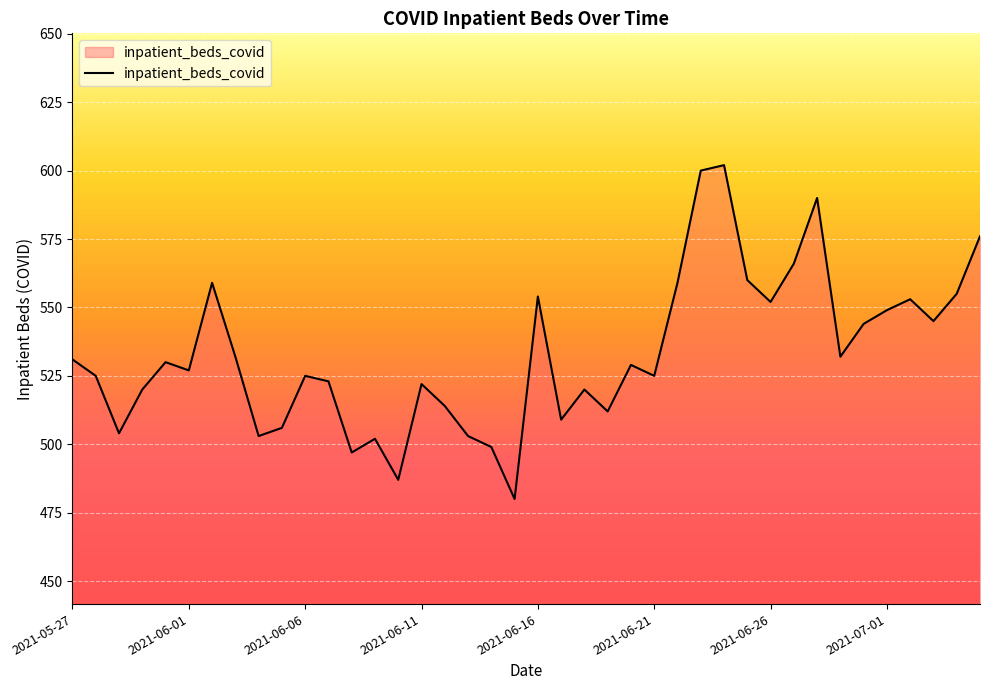

What is the smallest value displayed?

480